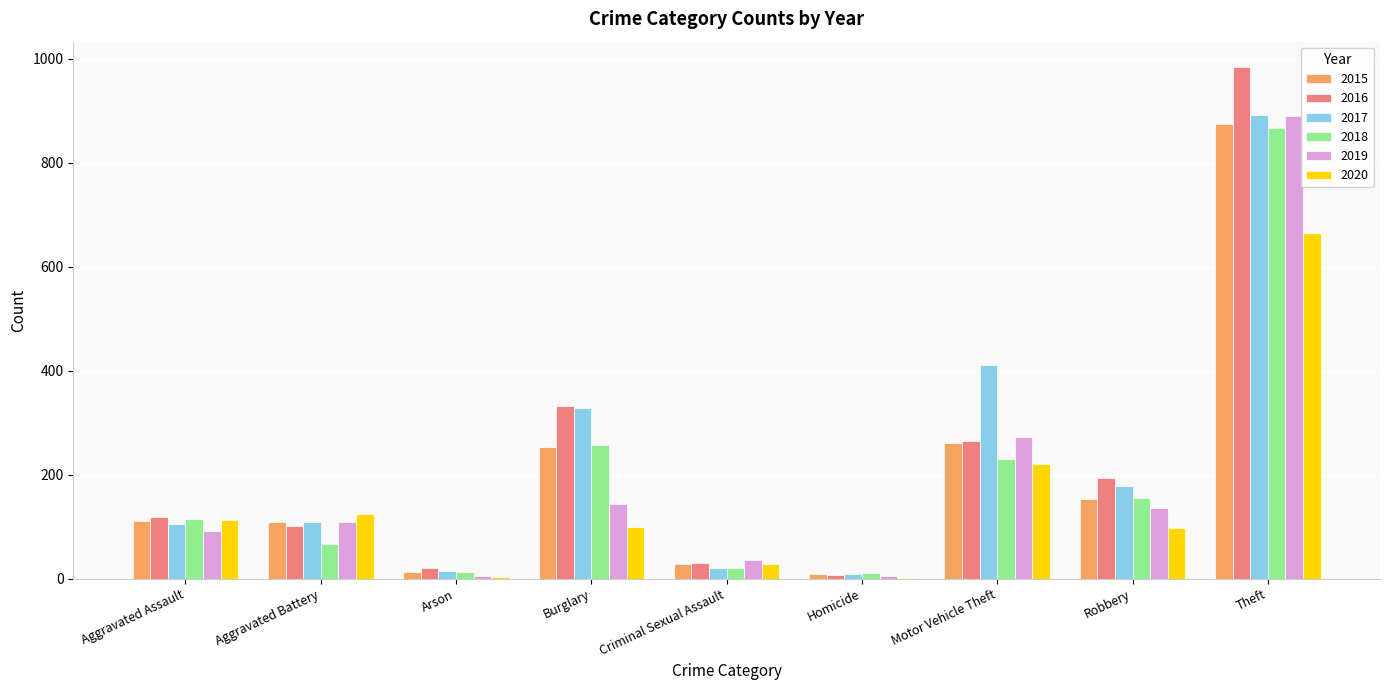

At which label does 2018 reach its peak?

Theft